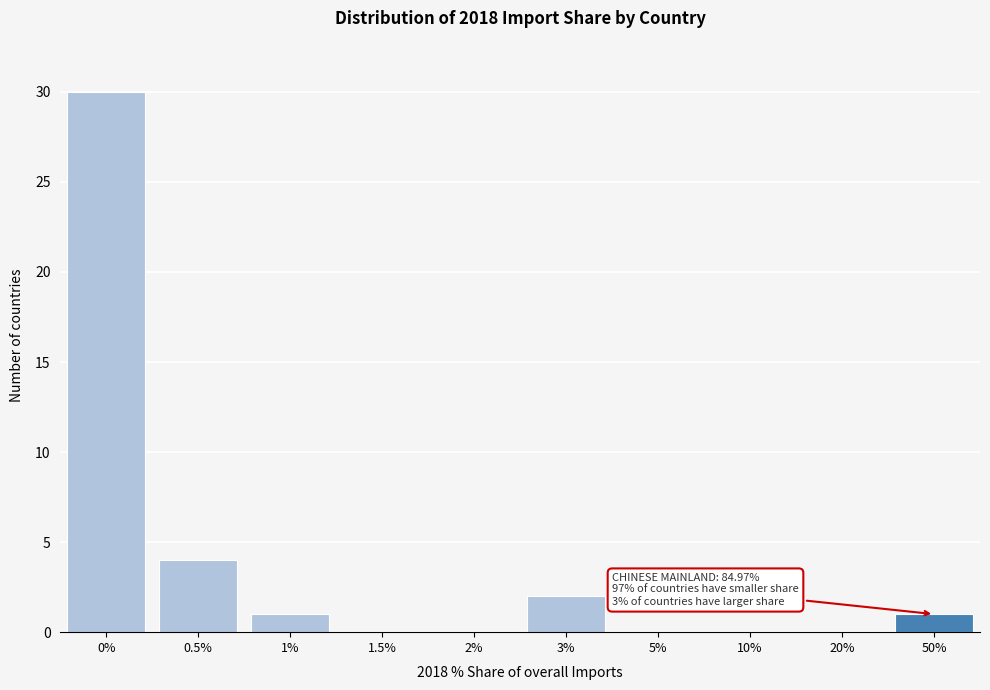

Reading left to right, list all the values displayed in this chart.

0%=30	0.5%=4	1%=1	1.5%=0	2%=0	3%=2	5%=0	10%=0	20%=0	50%=1